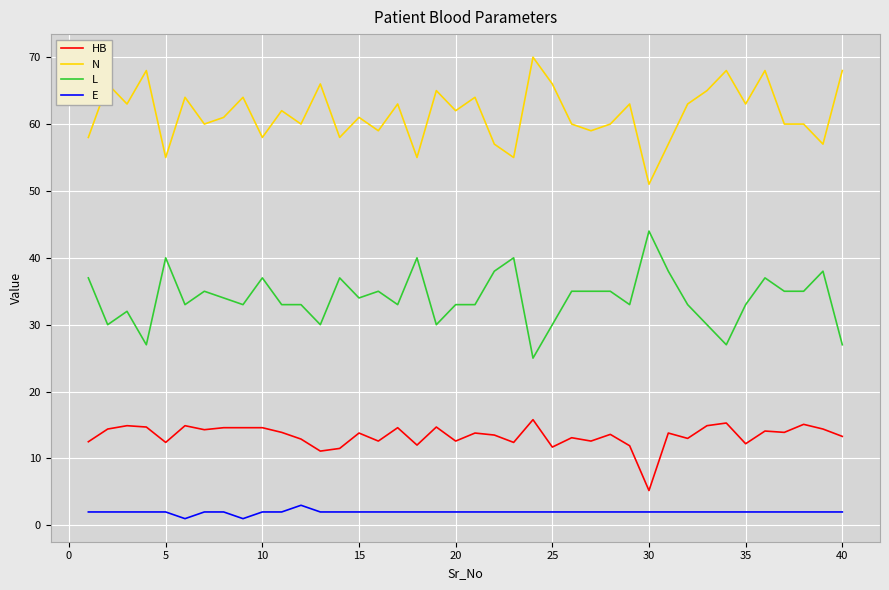

What is the highest value of the N series?

70.0